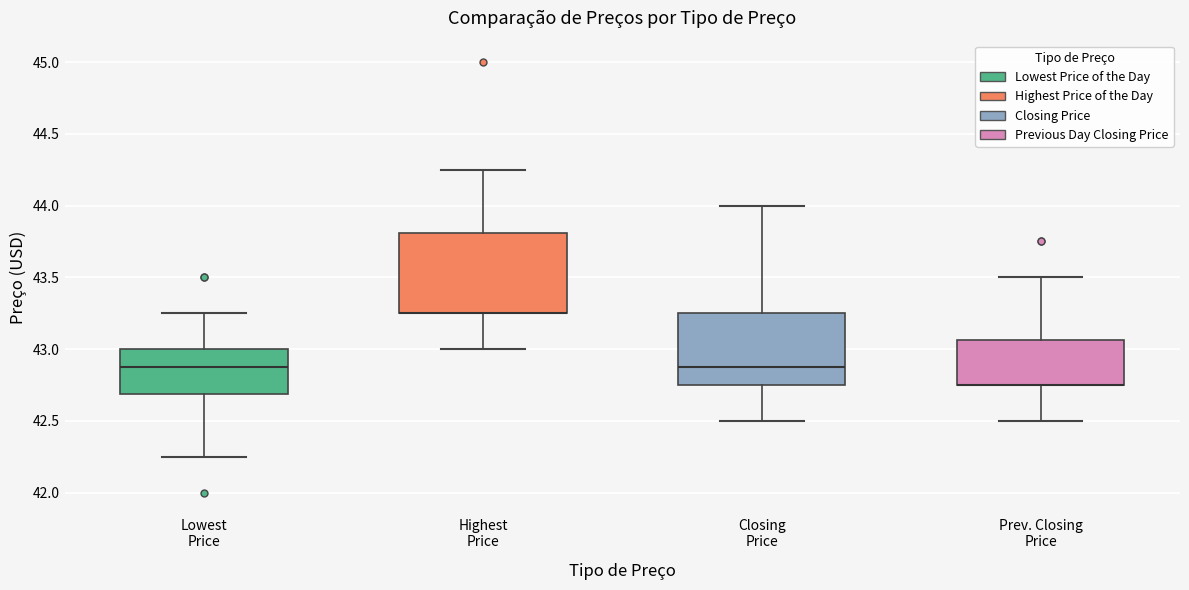

Comparing the boxes themselves (not the whiskers), which one is the tallest?

Highest Price